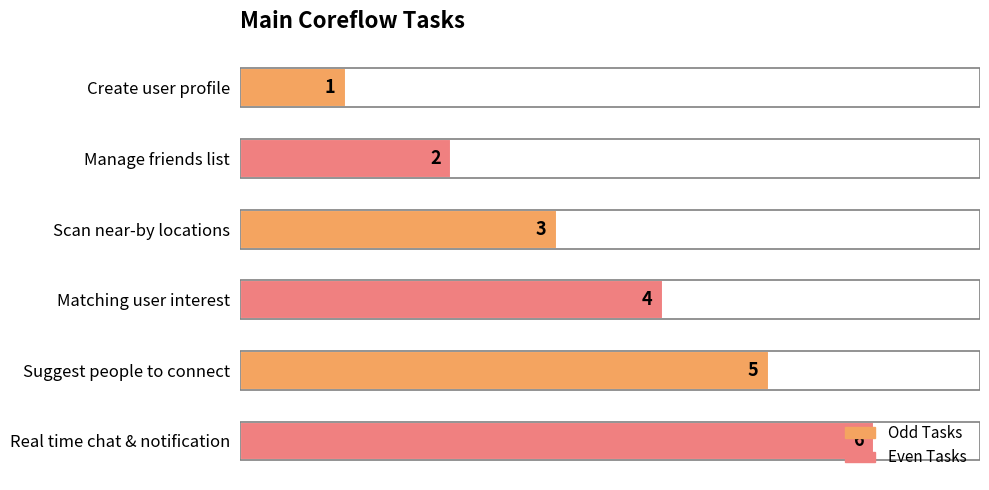

List the labels in order of value, smallest first.

Create user profile, Manage friends list, Scan near-by locations, Matching user interest, Suggest people to connect, Real time chat & notification